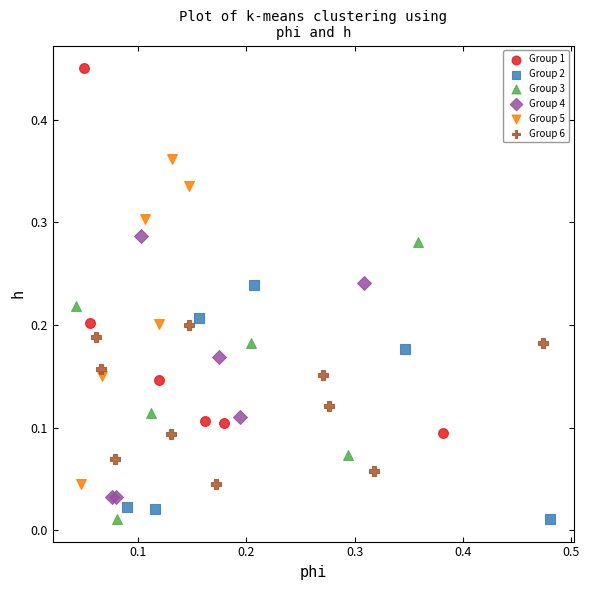

Which series reaches the maximum Y coordinate?

Group 1